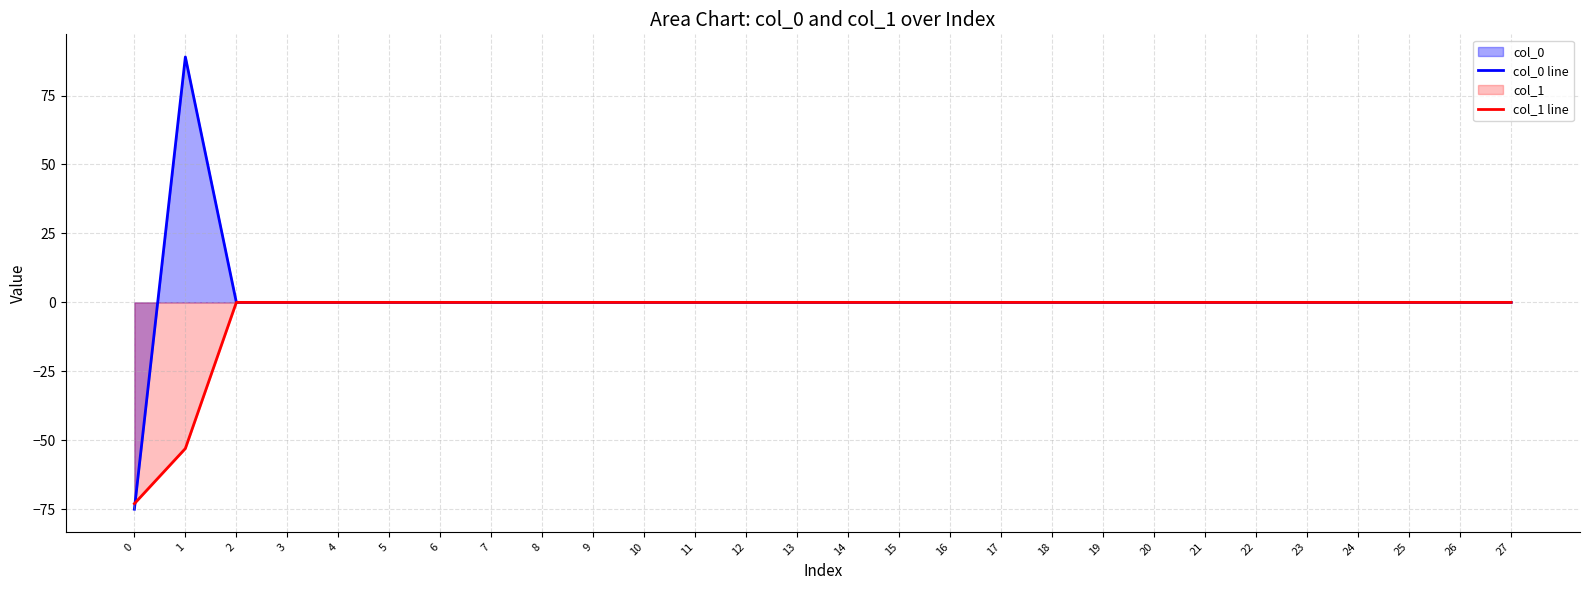

Reading right to left, extract all data points from this chart.

col_0 line: 0	0	0	0	0	0	0	0	0	0	0	0	0	0	0	0	0	0	0	0	0	0	0	0	0	0	89	-75
col_1 line: 0	0	0	0	0	0	0	0	0	0	0	0	0	0	0	0	0	0	0	0	0	0	0	0	0	0	-53	-73